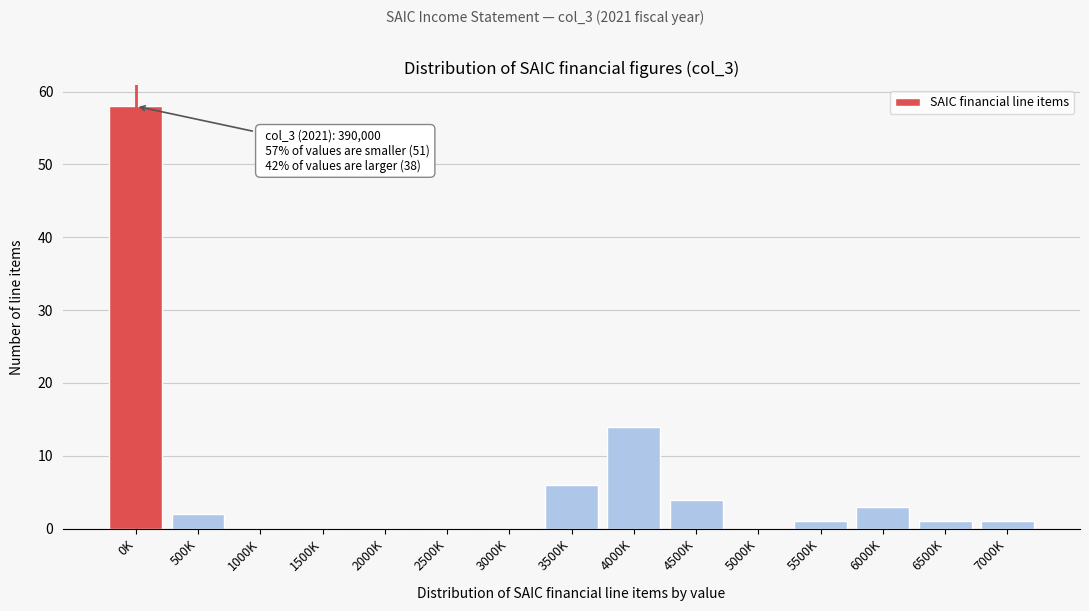

Reading left to right, transcribe all the data shown in this chart.

0K=58	500K=2	1000K=0	1500K=0	2000K=0	2500K=0	3000K=0	3500K=6	4000K=14	4500K=4	5000K=0	5500K=1	6000K=3	6500K=1	7000K=1